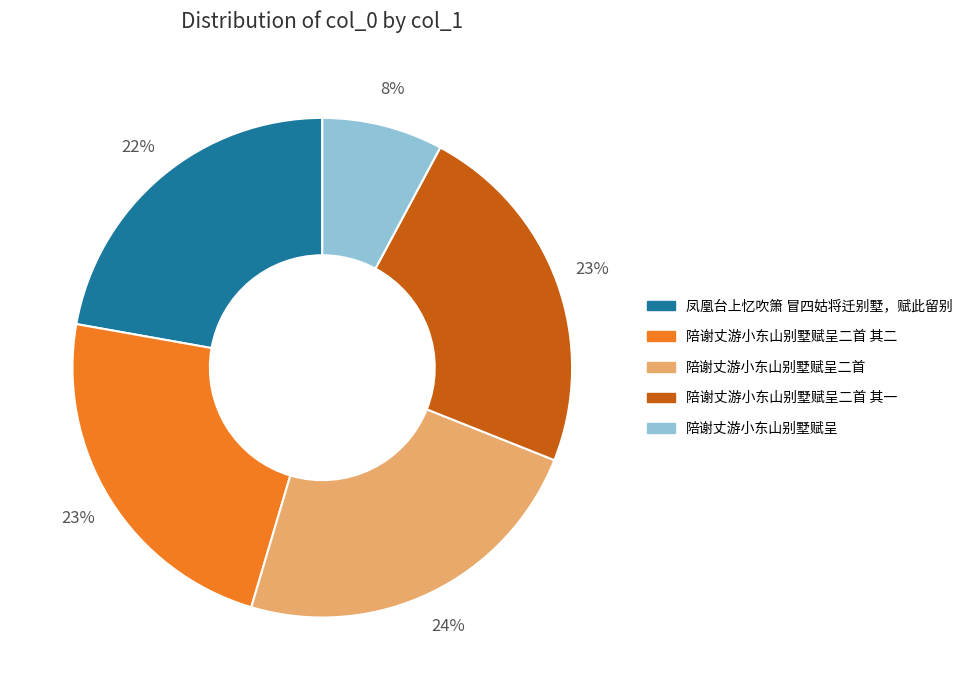

To the nearest percent, what is the difference between the largest and smallest slice percentages?

16%